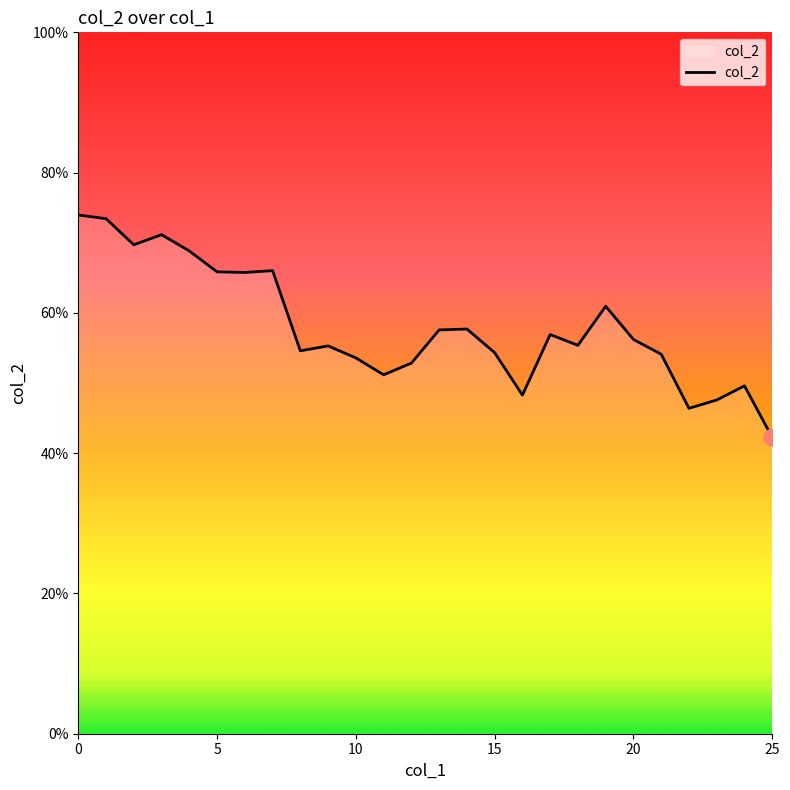

Does the chart have visible grid lines?

No